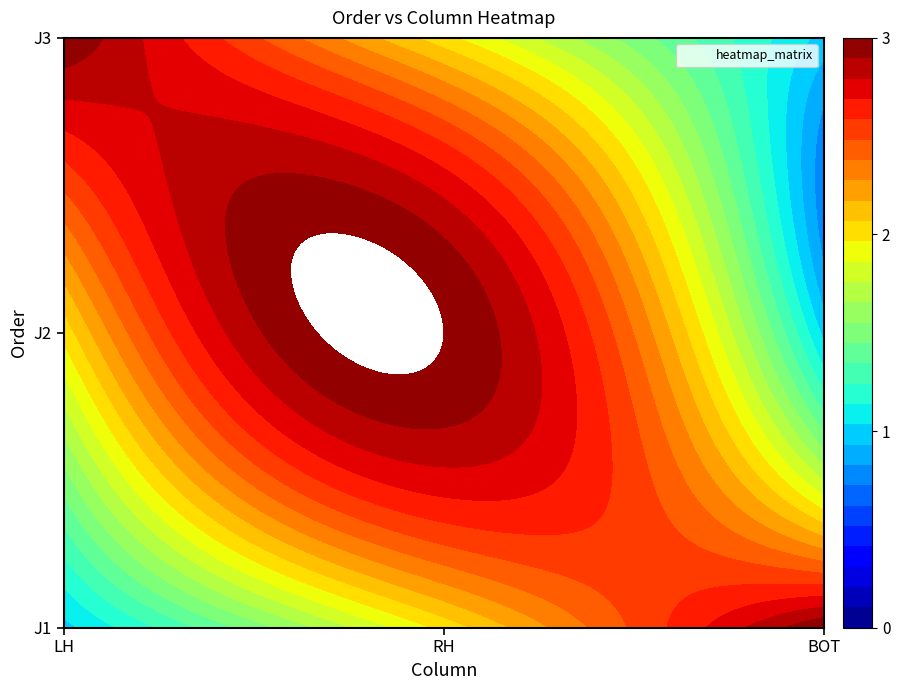

Read the J2 value at 1.

3